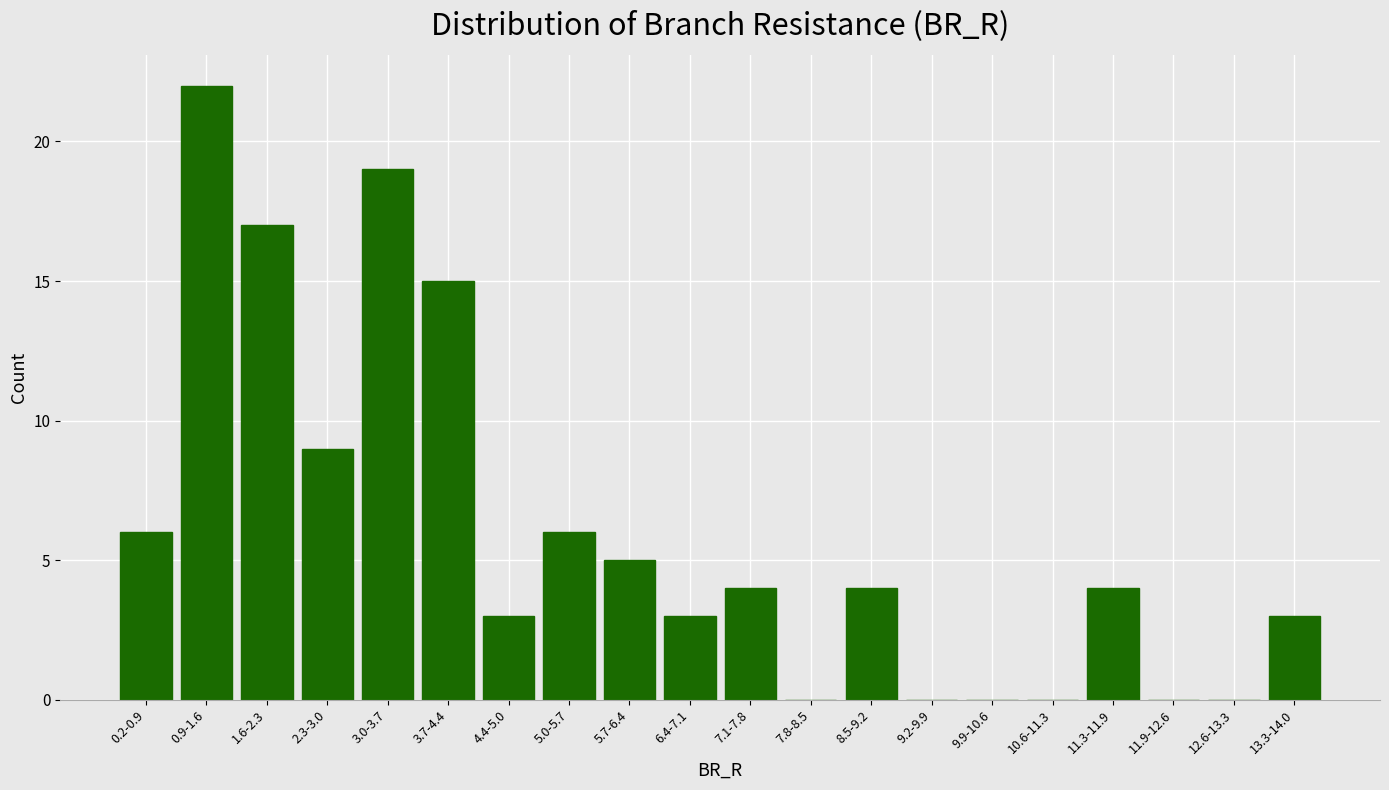

Reading right to left, what are all the values shown in this chart?

13.3-14.0=3	12.6-13.3=0	11.9-12.6=0	11.3-11.9=4	10.6-11.3=0	9.9-10.6=0	9.2-9.9=0	8.5-9.2=4	7.8-8.5=0	7.1-7.8=4	6.4-7.1=3	5.7-6.4=5	5.0-5.7=6	4.4-5.0=3	3.7-4.4=15	3.0-3.7=19	2.3-3.0=9	1.6-2.3=17	0.9-1.6=22	0.2-0.9=6